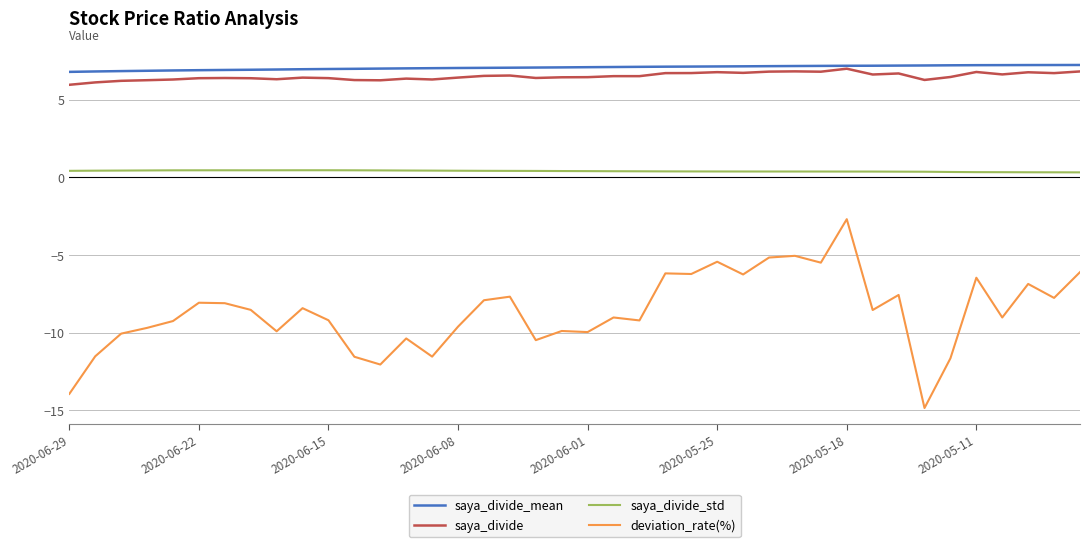

True or false: saya_divide_std and deviation_rate(%) intersect in this chart.

False